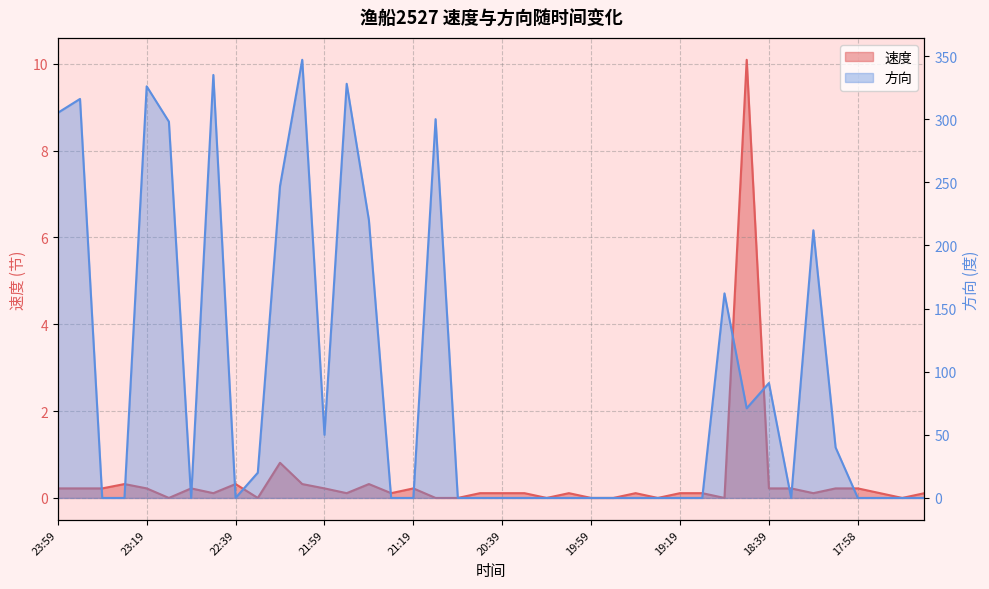

Which series has the largest range (max minus min)?

方向